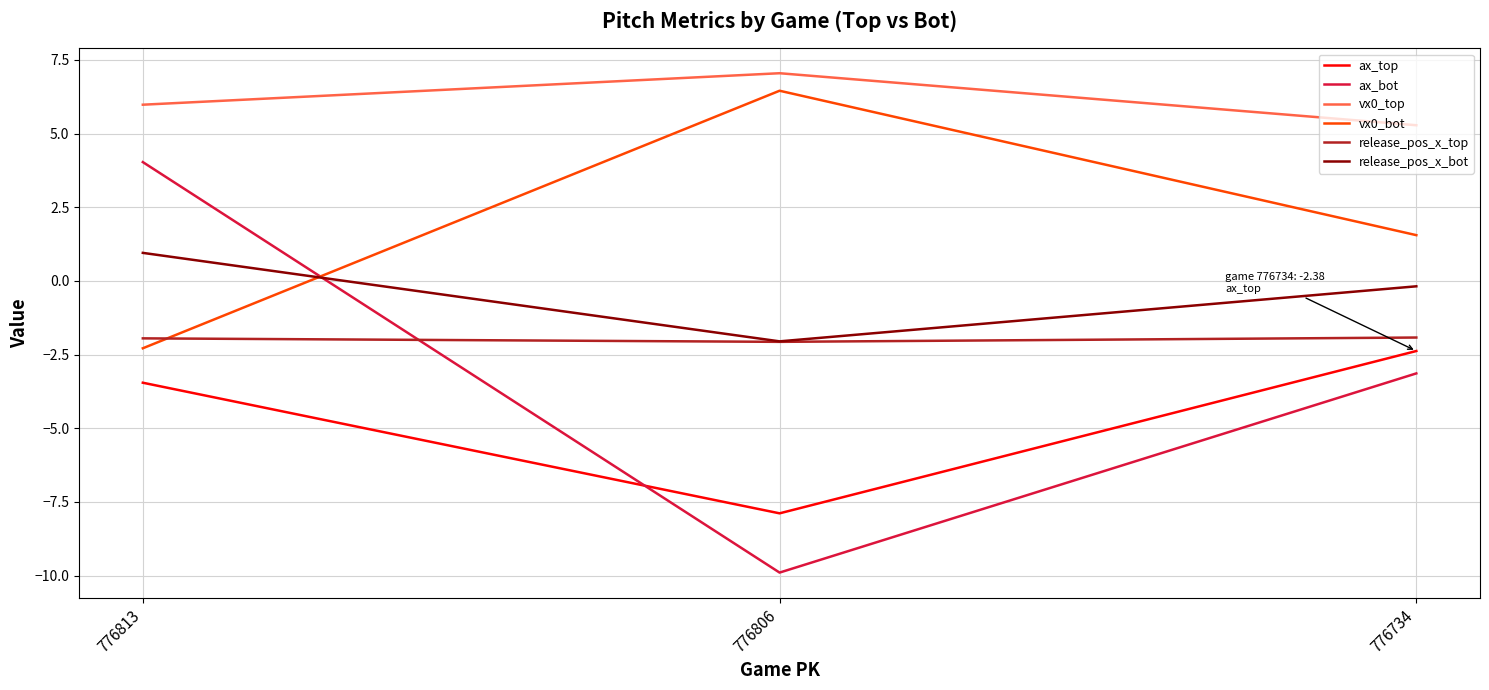

What is the total value across all series at 776806?

-8.4